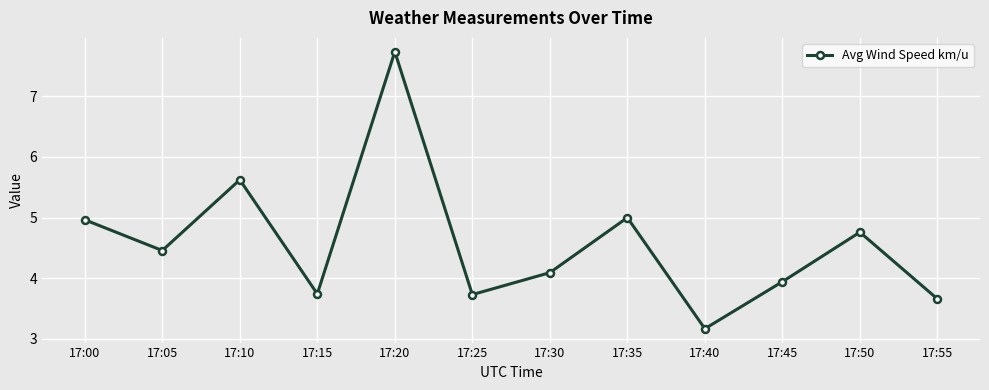

Which label corresponds to the largest value in the chart?

17:20